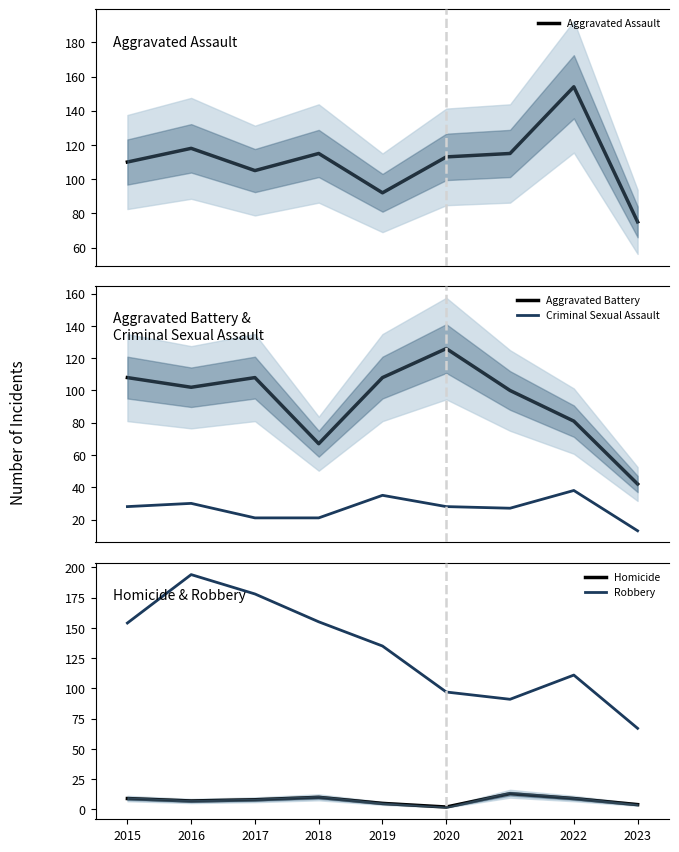

Is it true that Criminal Sexual Assault equals 21 at 2018?

True